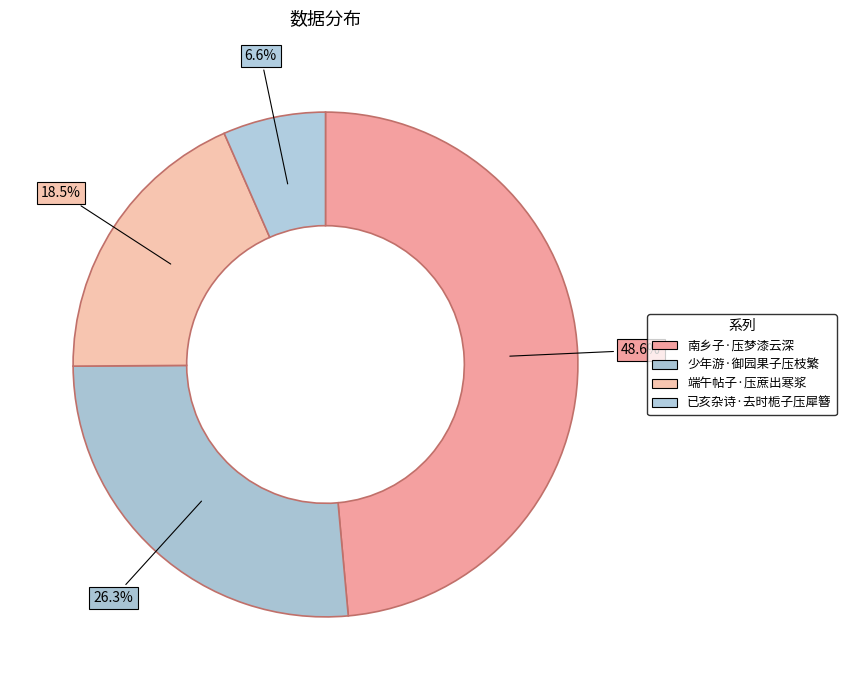

Which slice is the smallest?

已亥杂诗·去时栀子压犀簪